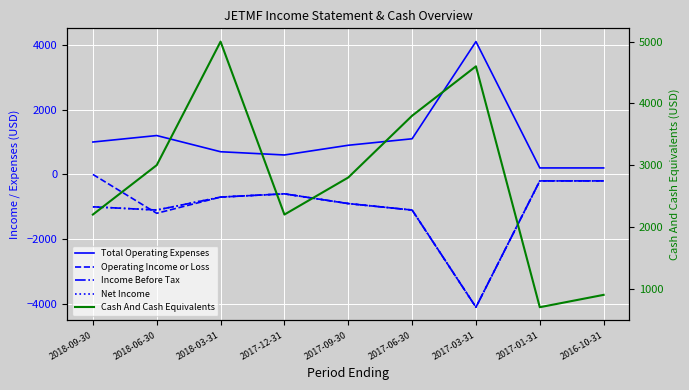

At which category does the chart reach its peak across all series?

2018-03-31